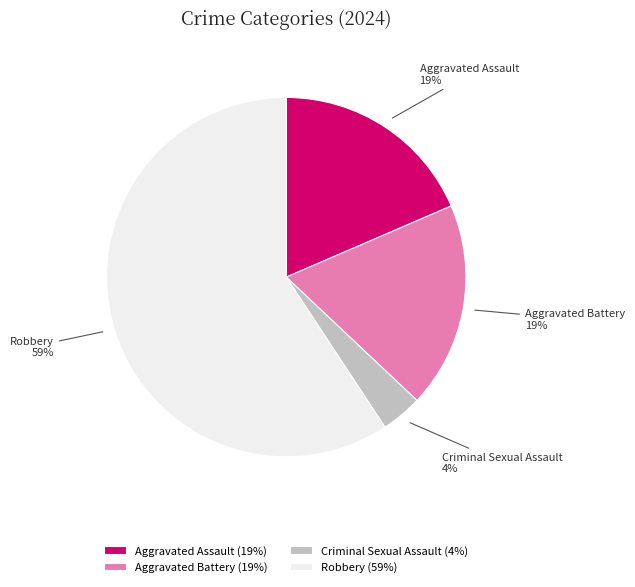

To the nearest percent, what is the average slice percentage?

25%